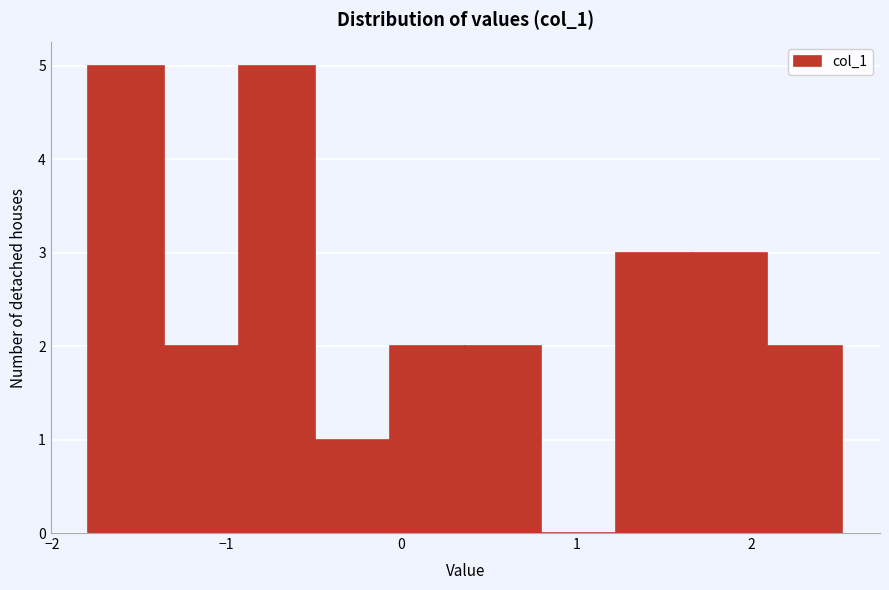

Reading left to right, transcribe this chart: for each bar, give the range it covers on the x-axis and its height. Neither the bar edges nor the heights are printed on the chart, so give them approximately, as read against the axes.

-1.8 to -1.4: 5
-1.4 to -0.9: 2
-0.9 to -0.5: 5
-0.5 to -0.1: 1
-0.1 to 0.4: 2
0.4 to 0.8: 2
0.8 to 1.2: 0
1.2 to 1.7: 3
1.7 to 2.1: 3
2.1 to 2.5: 2